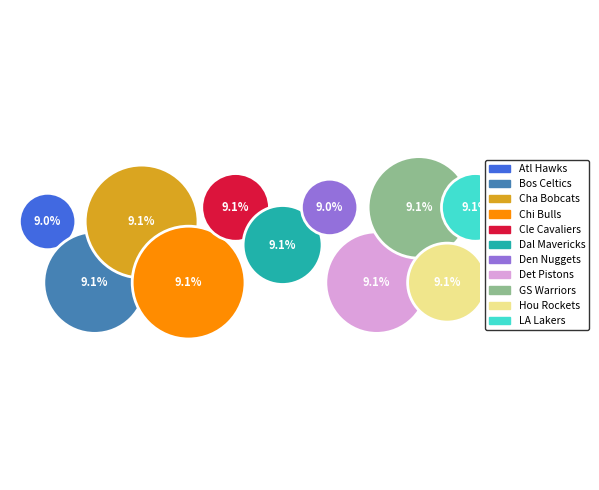

How many segments does this pie chart have?

11